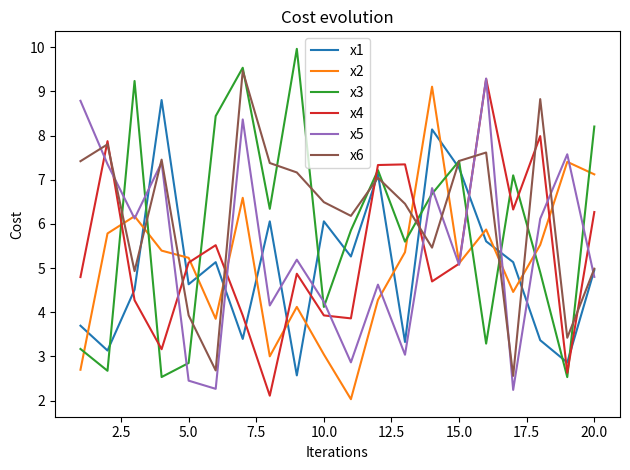

True or false: x4 and x3 cross at least once.

True